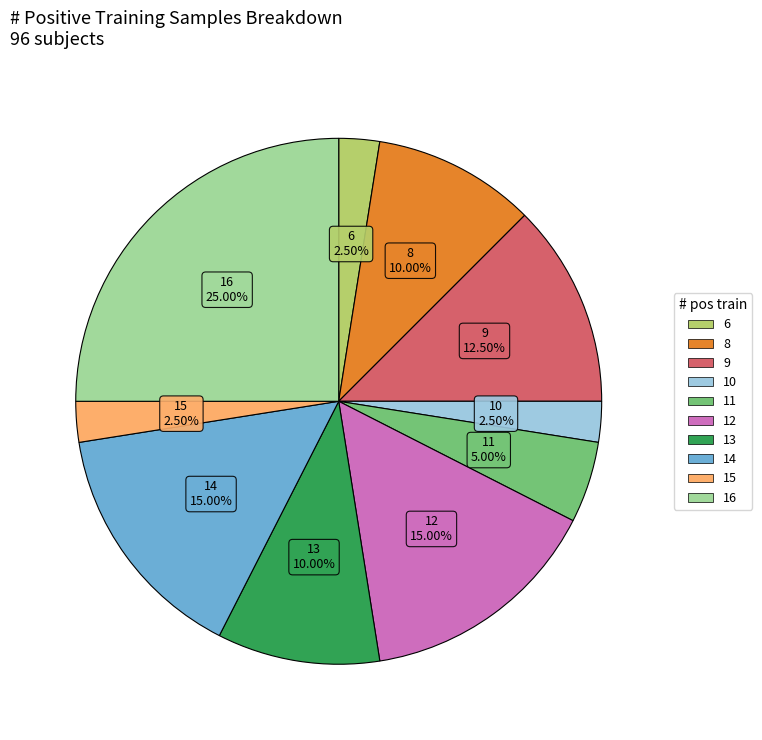

Is there any slice that represents more than half of the pie?

No